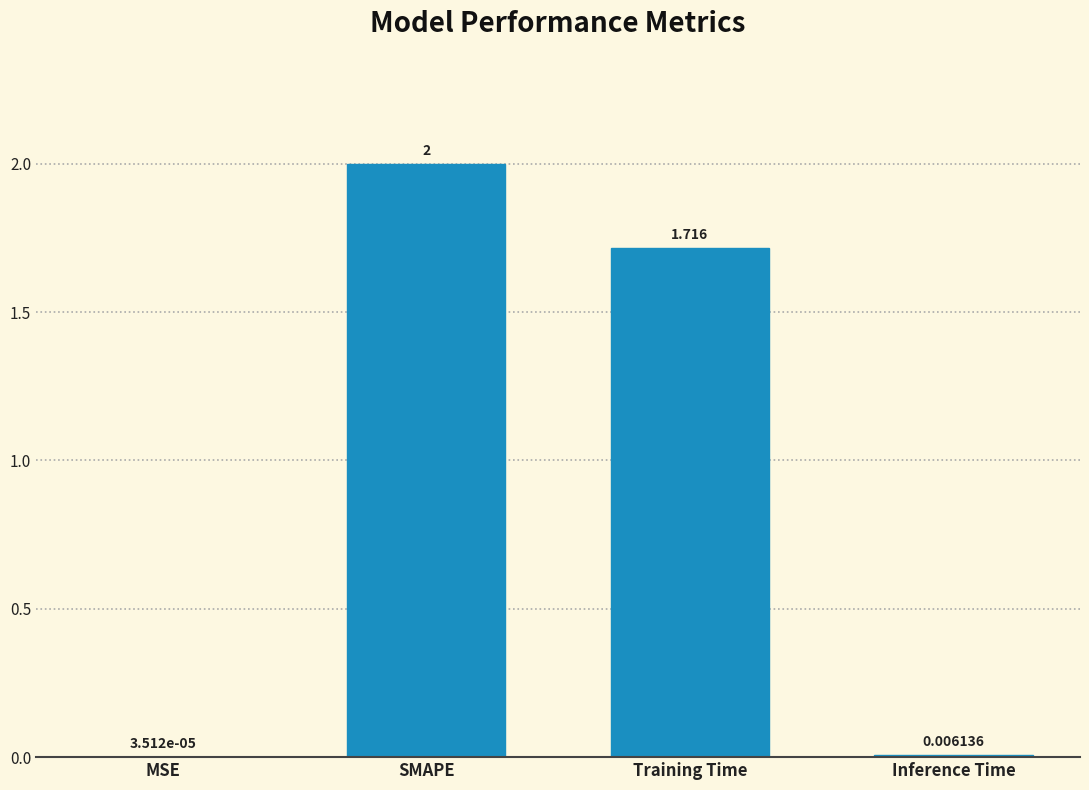

At which label does the data first exceed 1?

SMAPE